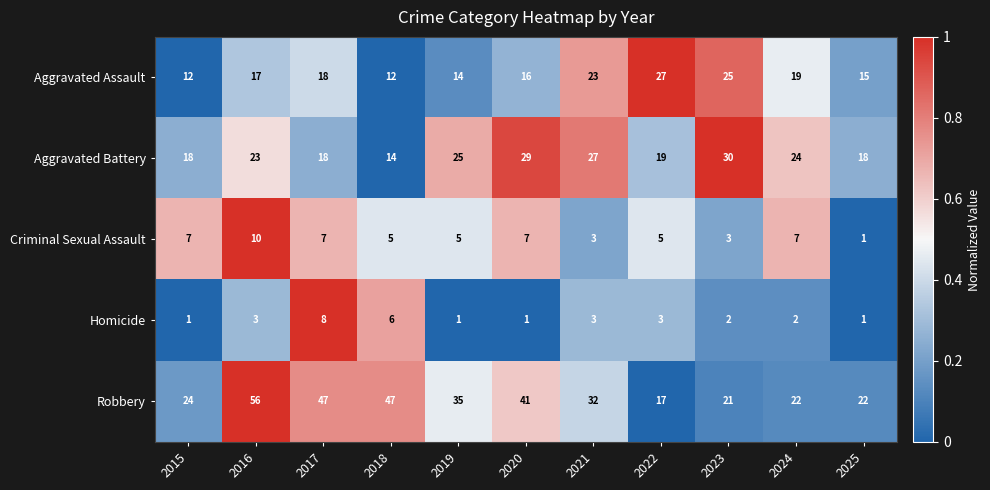

Between 2019 and 2025, which series saw the biggest shift?

Robbery